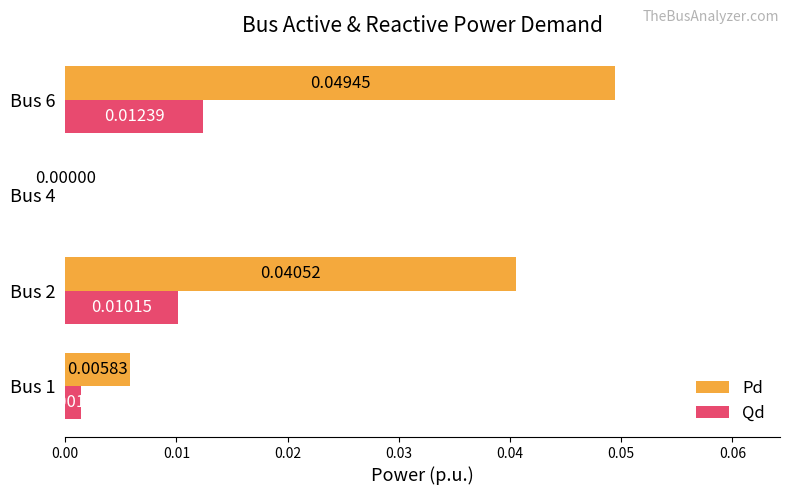

Between Bus 2 and Bus 6, which series saw the biggest shift?

Pd